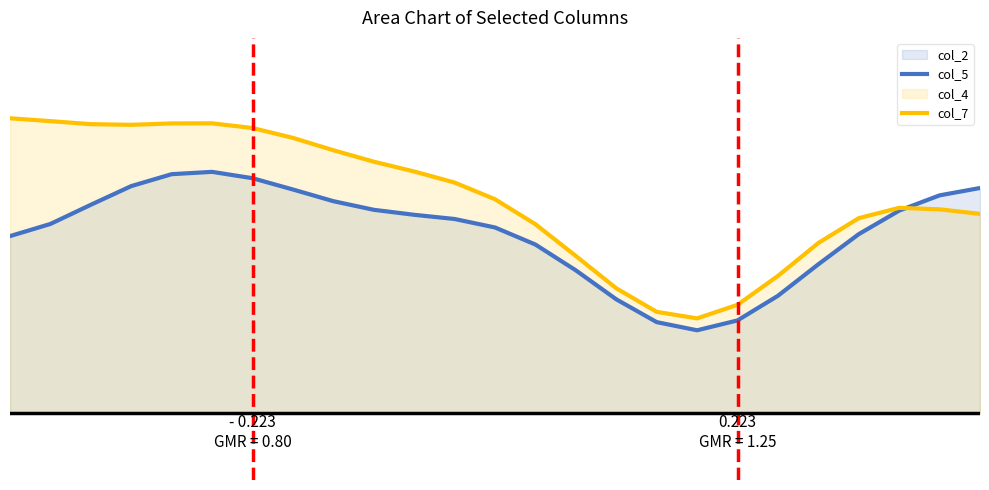

What is the difference between the highest and lowest values at 17?

0.9